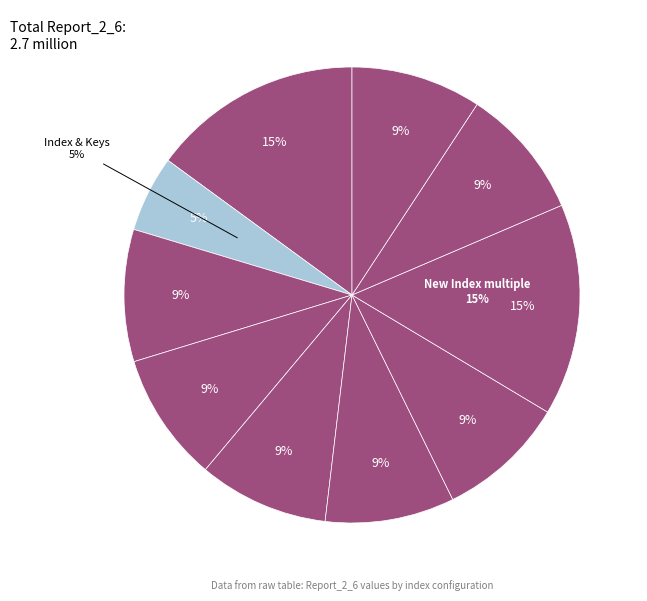

Count the number of slices in the pie.

10